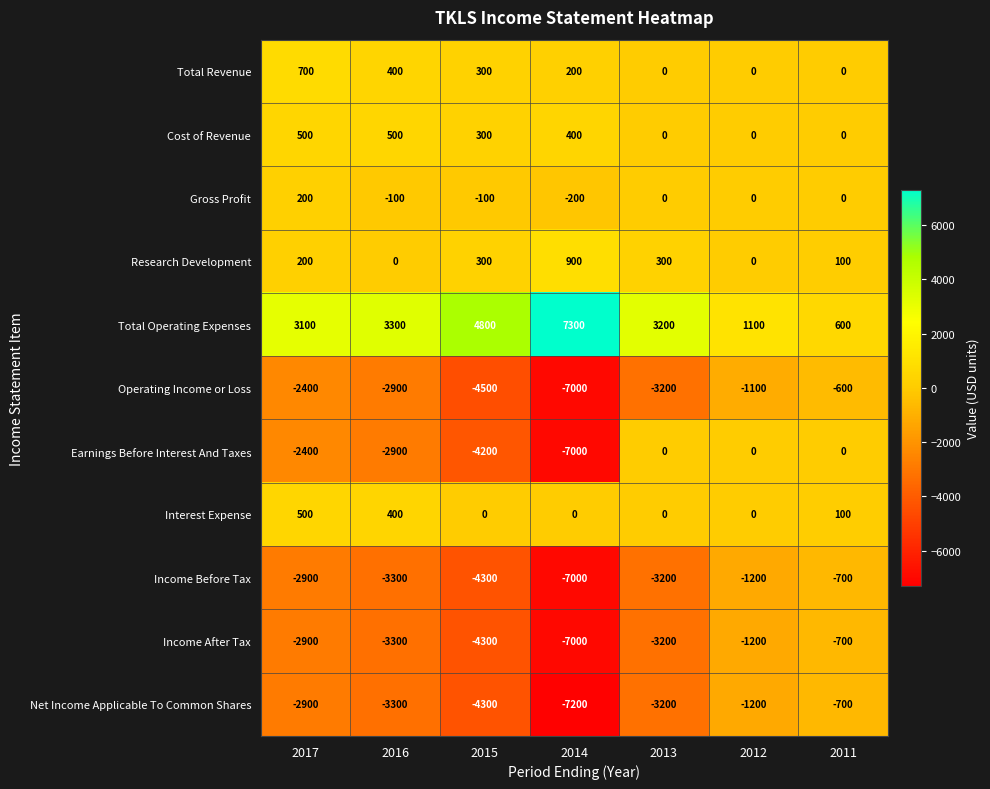

What is the difference between the highest and lowest values at 2016?

6600